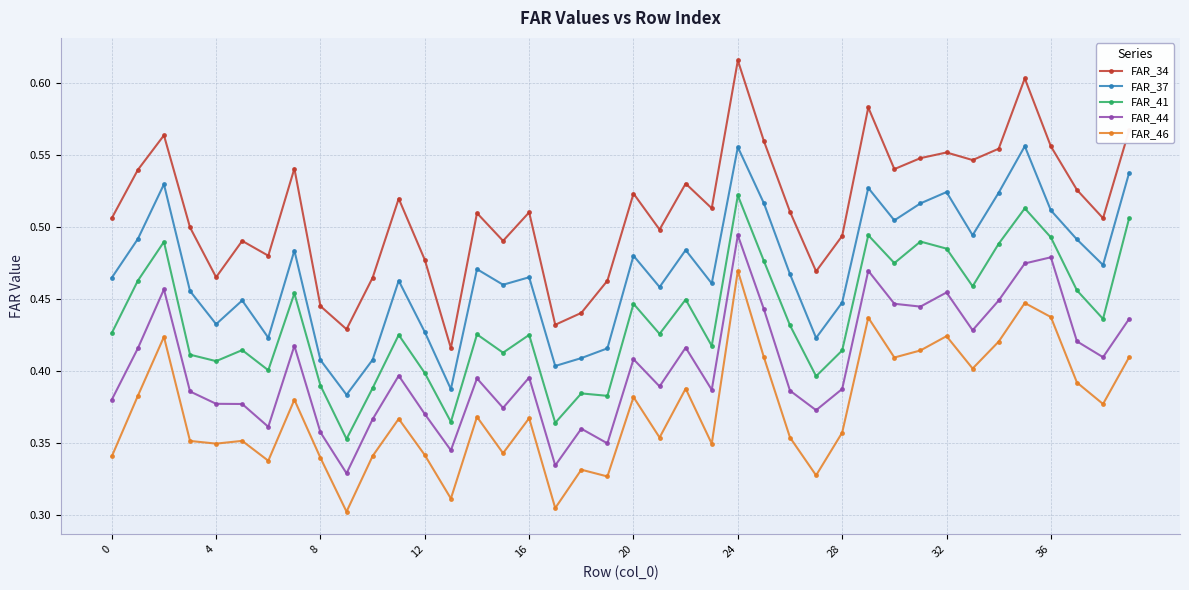

True or false: FAR_34 and FAR_37 cross at least once.

False